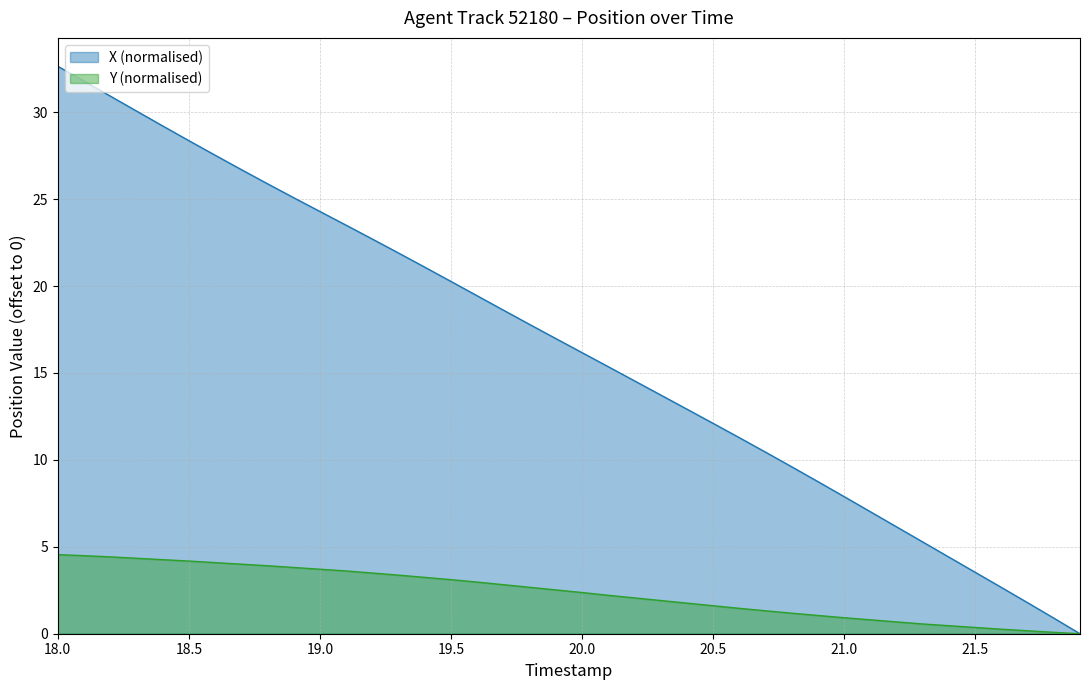

List the series in order of their peak value, highest first.

X (normalised), Y (normalised)